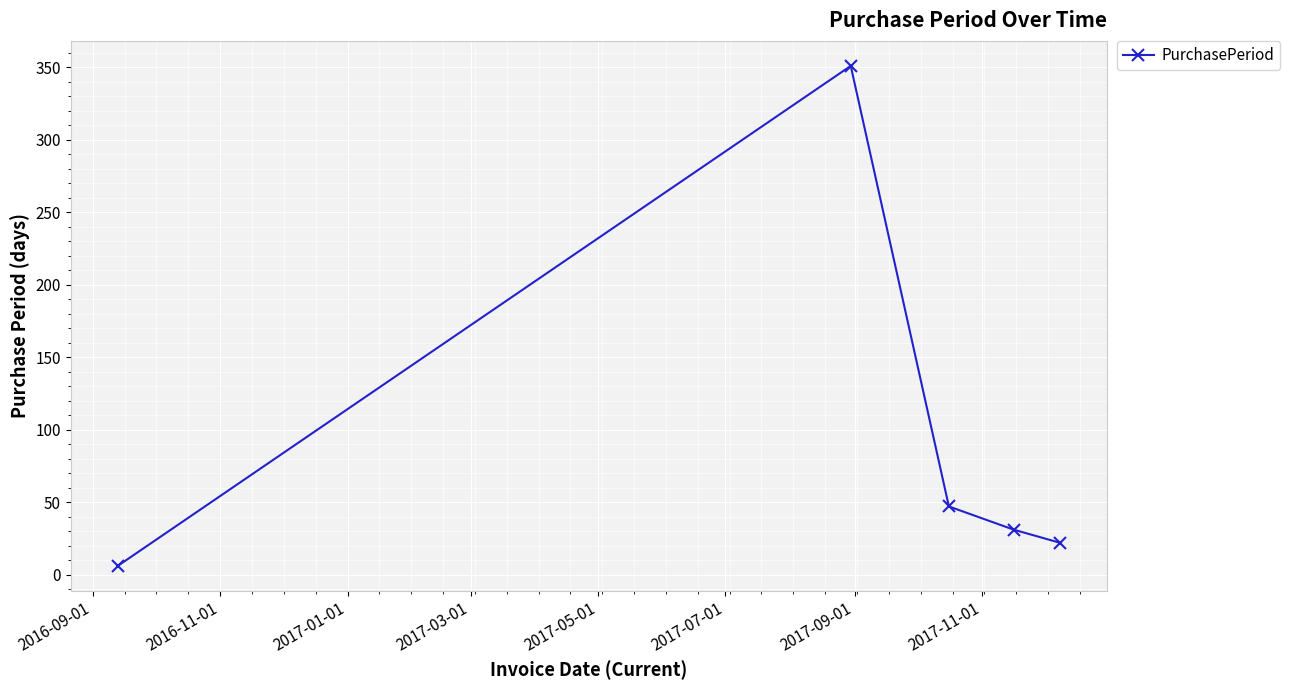

True or false: the data has more than 1 interior local peaks.

False